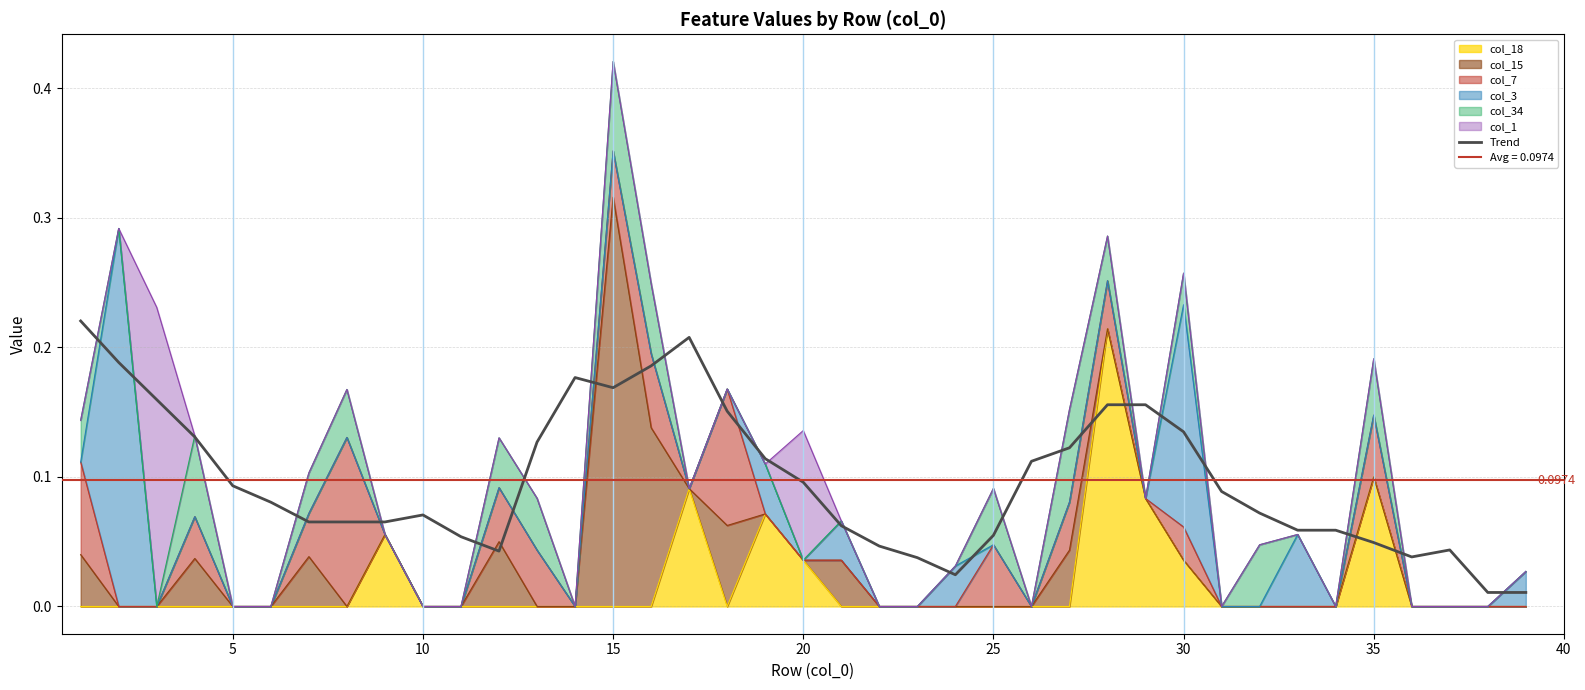

Which has a higher value, 24 or 15?

15